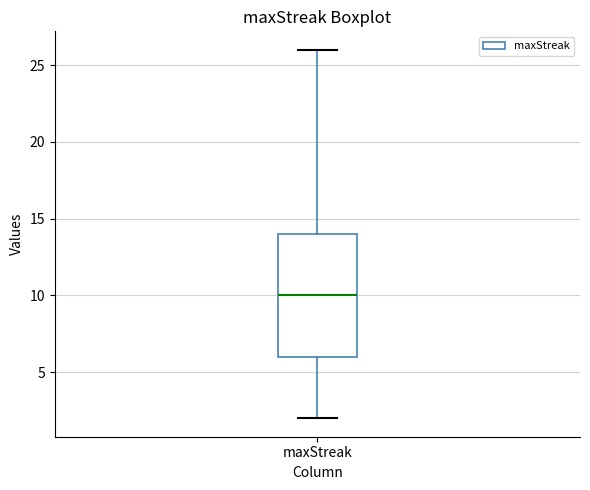

Transcribe this box plot: give where the median line is, the range the box spans, and where the two whiskers end, as read against the y-axis. The values are not printed on the chart, so give them approximately, as read against the axis.

median 10, box 6 to 14, whiskers 2 to 26